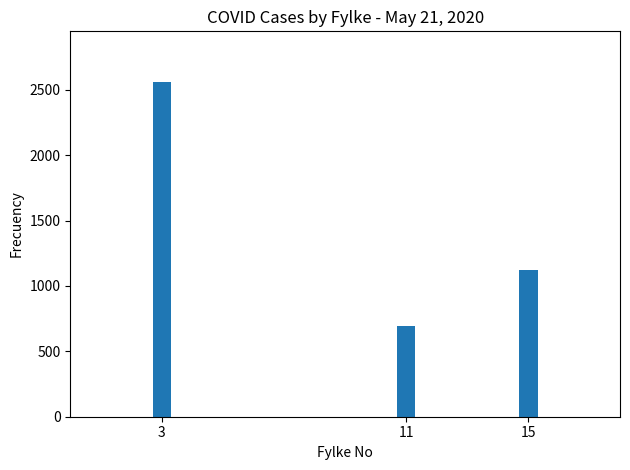

List the labels in order of value, smallest first.

11, 15, 3